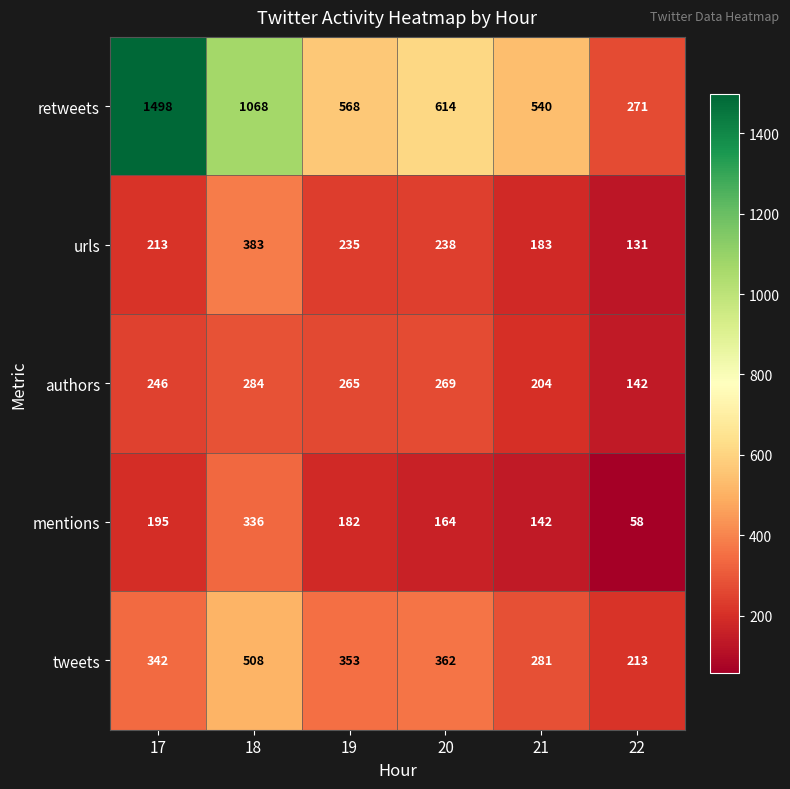

What is the difference between the maximum and minimum values in the mentions series?

278